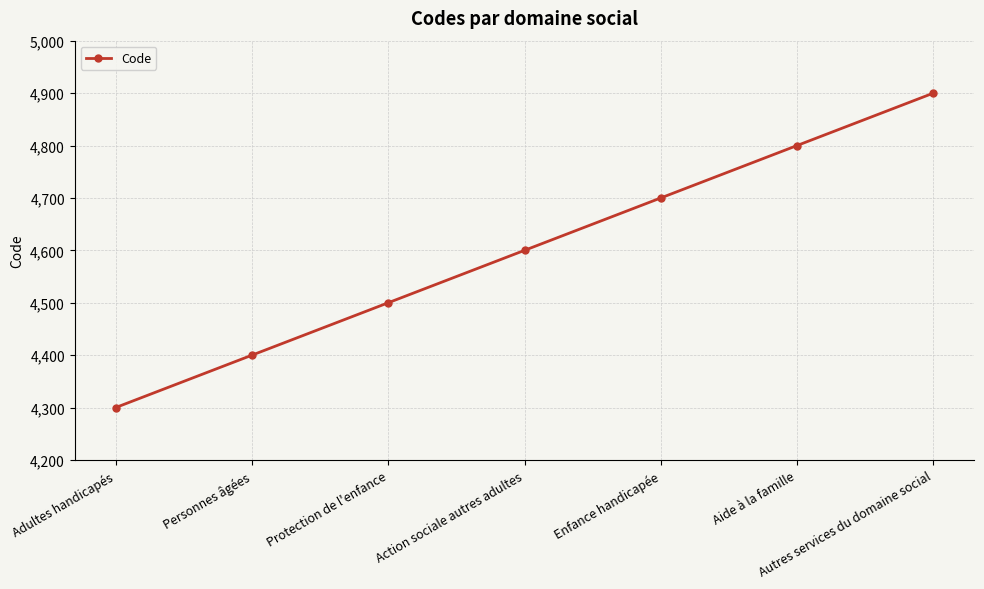

Count the number of categories in the chart.

7